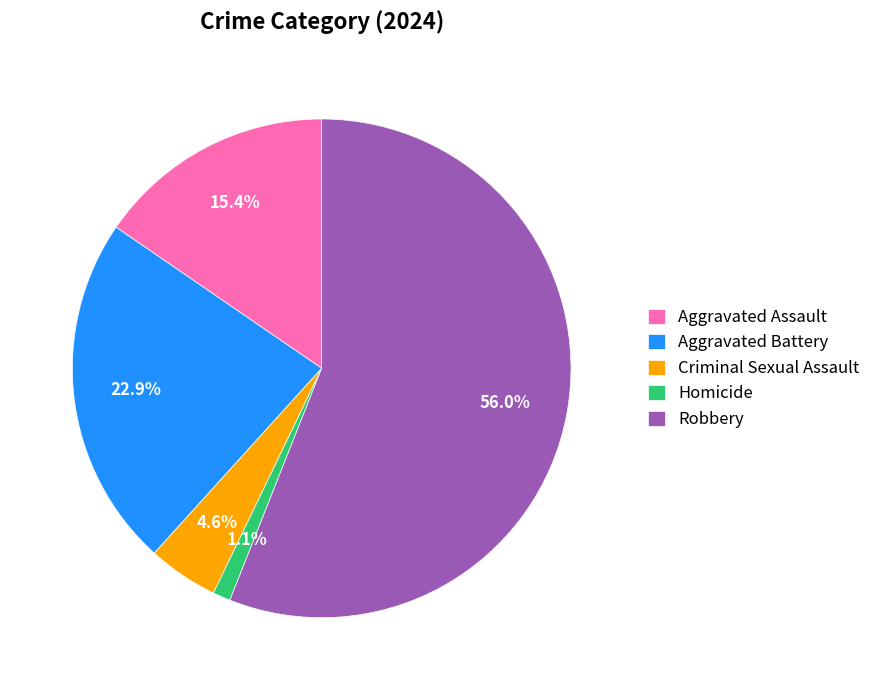

The Robbery slice represents 63% of the pie. True or false?

False